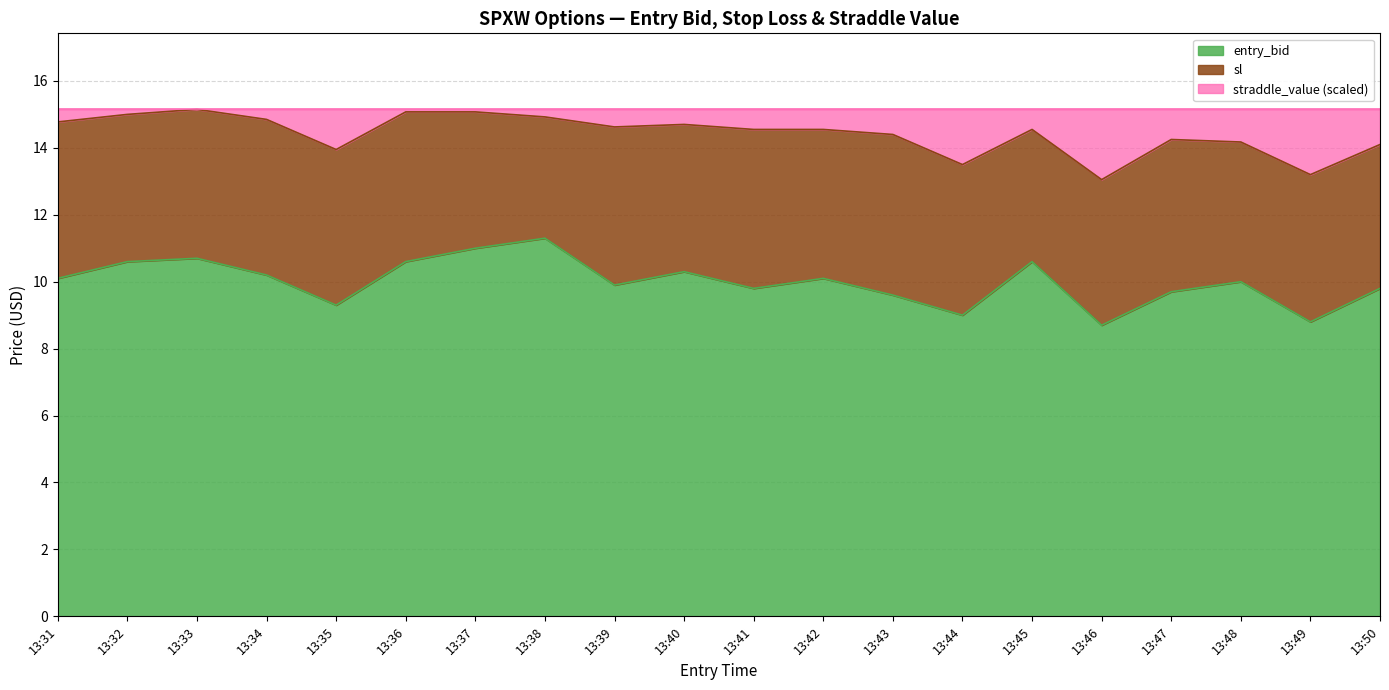

What is the minimum value for sl?

13.1